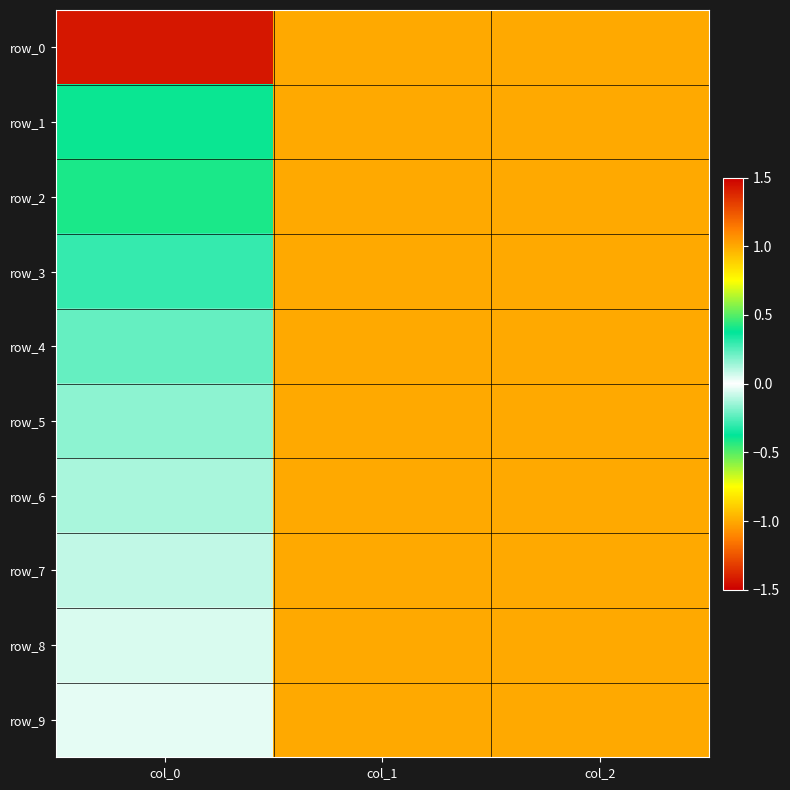

The value of row_9 at col_2 is 1.0. True or false?

True